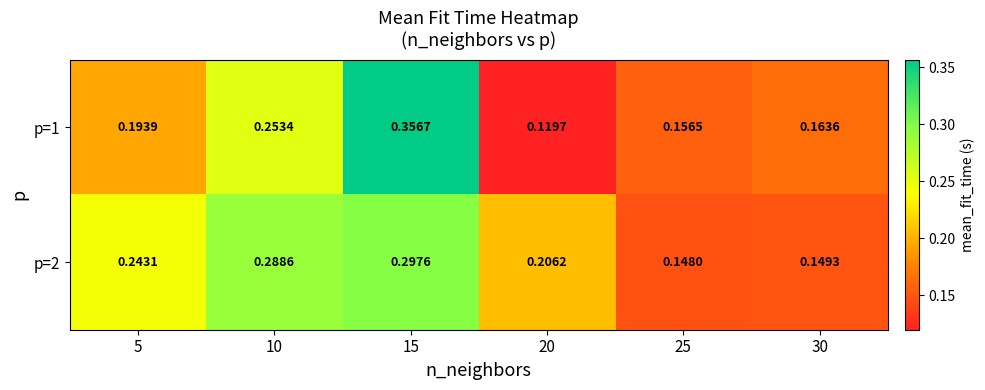

Between 5 and 25, which series saw the biggest shift?

p=2